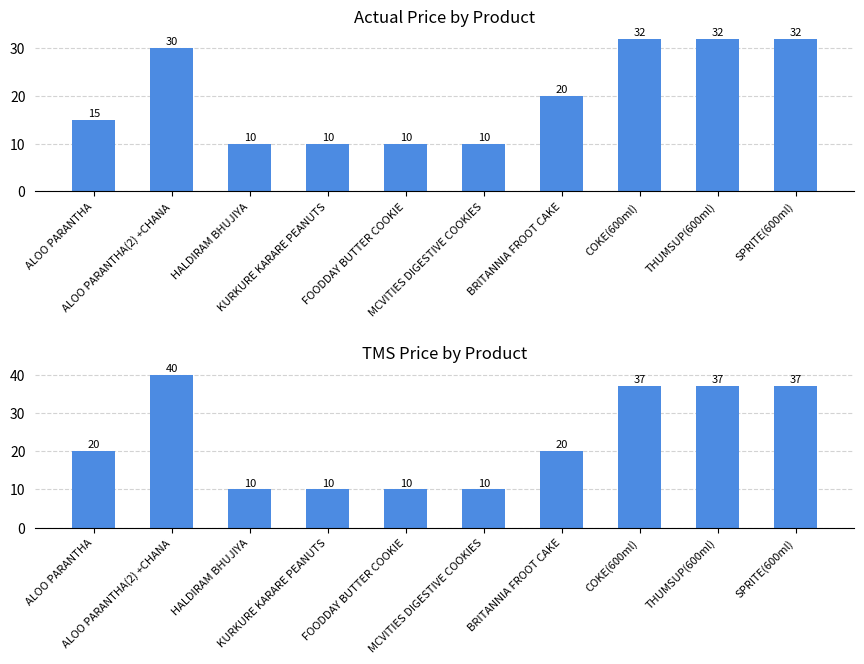

Rank the series by their maximum value, from lowest to highest.

Actual price, tms price